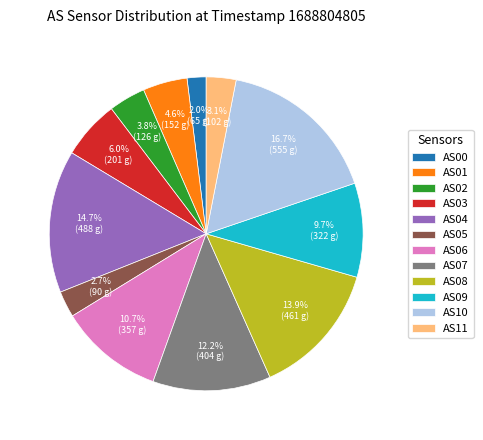

Which category has the smallest portion of the pie?

AS00